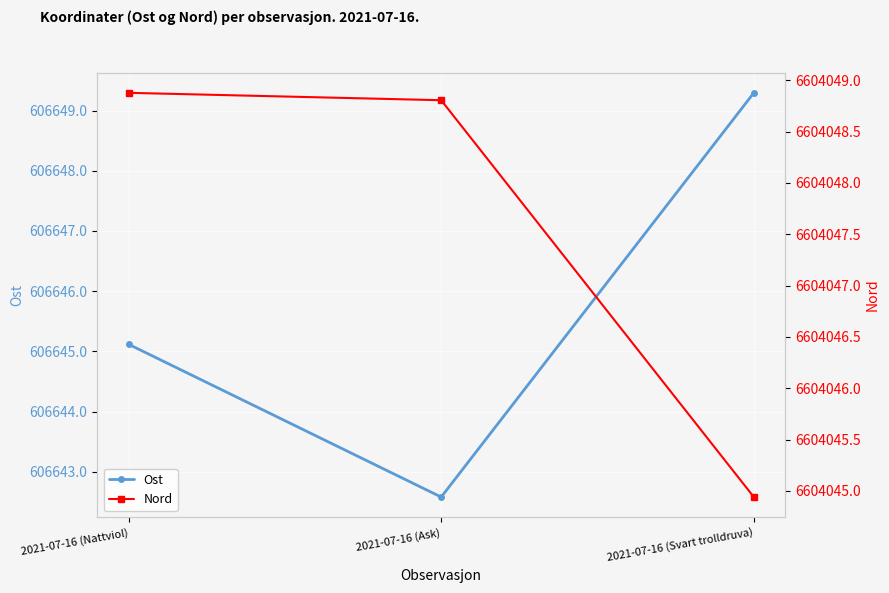

What is the sum of all Ost values?

1819937.0